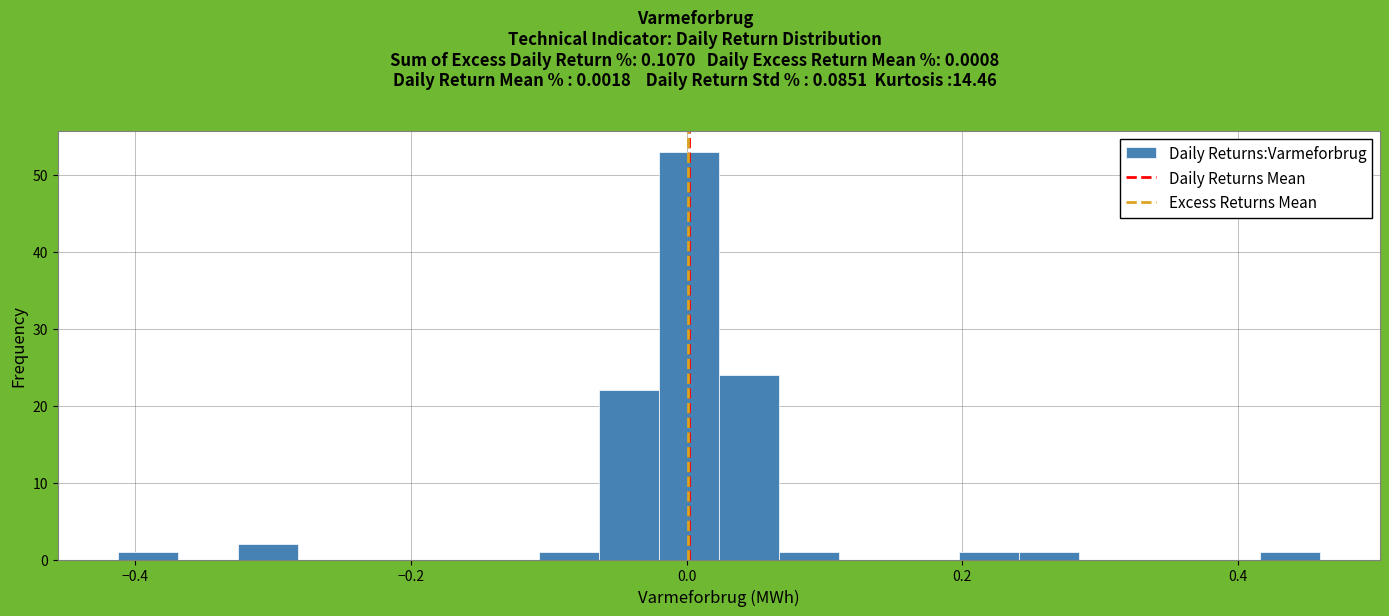

Read against the x-axis, roughly where is the centre of the tallest bar?

0.00